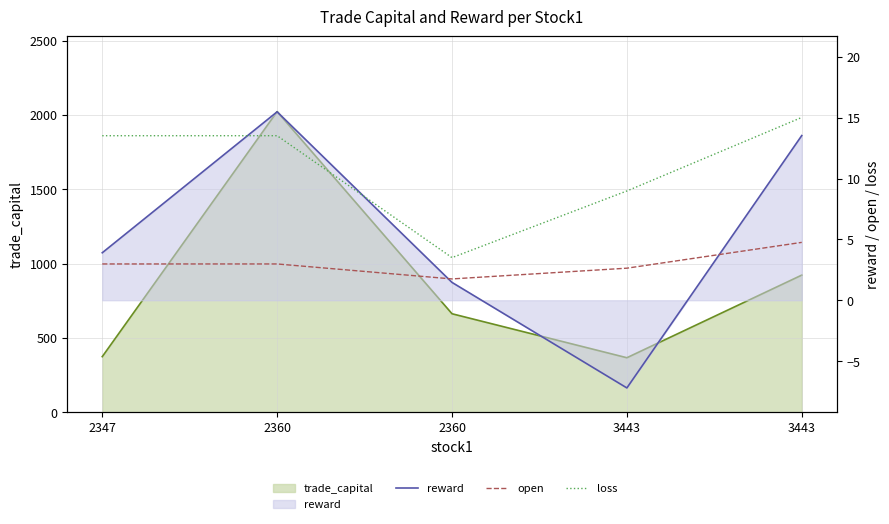

At which category does the chart reach its peak across all series?

2360